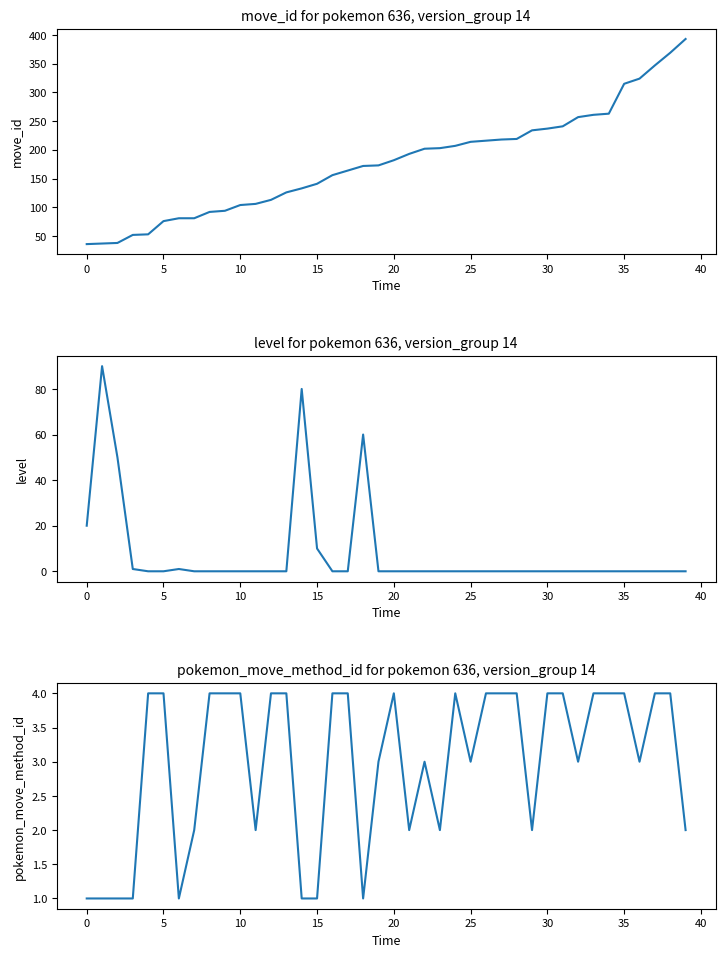

What is the sum of all move_id values?

7123